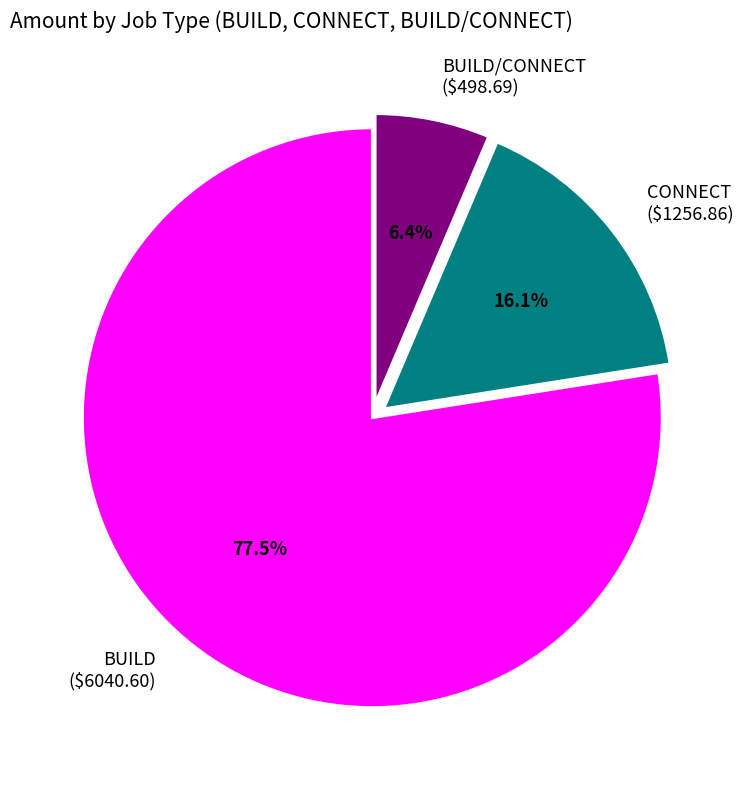

Does any single category account for the majority?

Yes